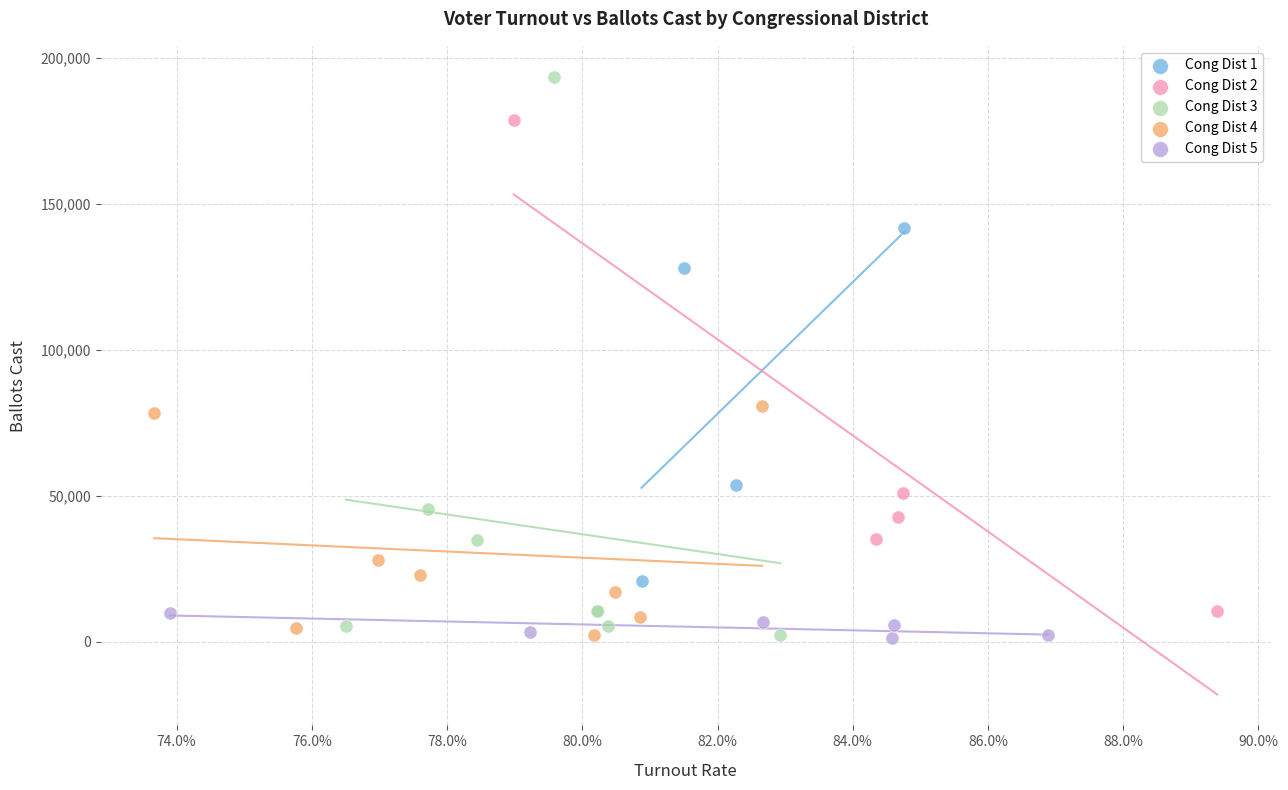

Which series has the largest Y range (max minus min)?

Cong Dist 3